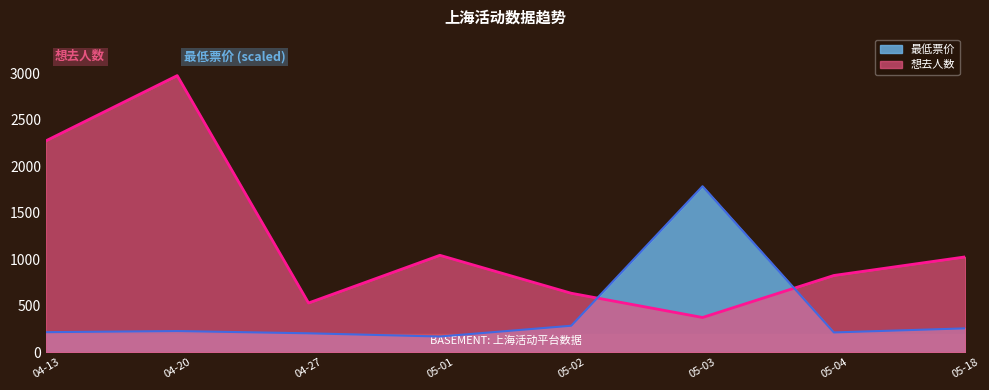

At how many categories does at least one series exceed 361?

8